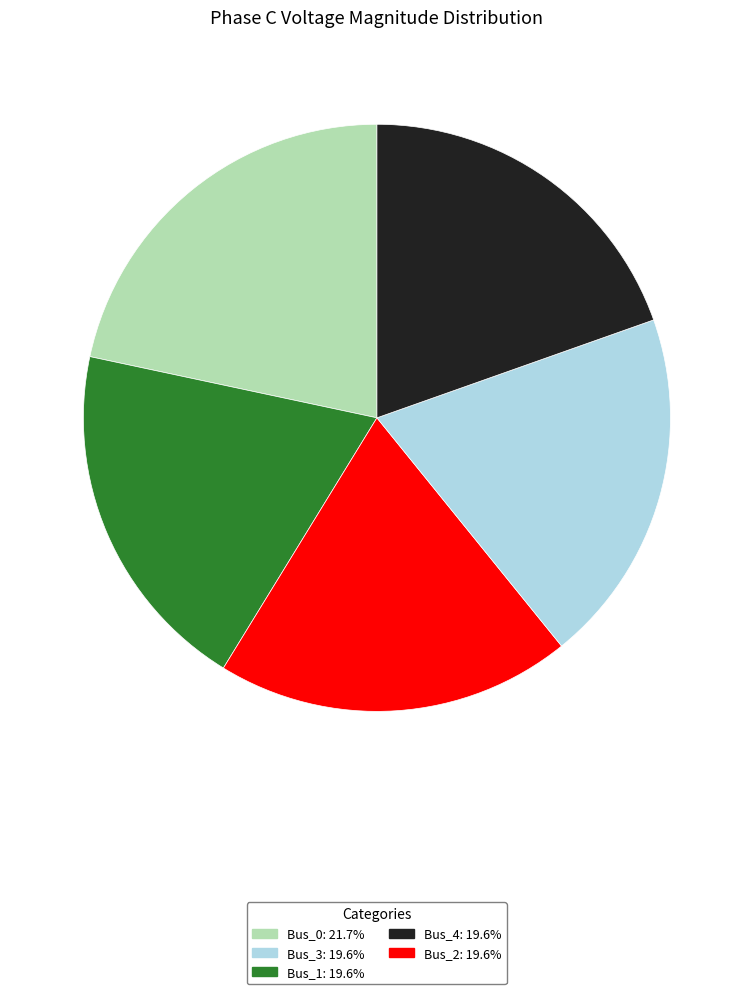

Is there a majority slice in this chart?

No